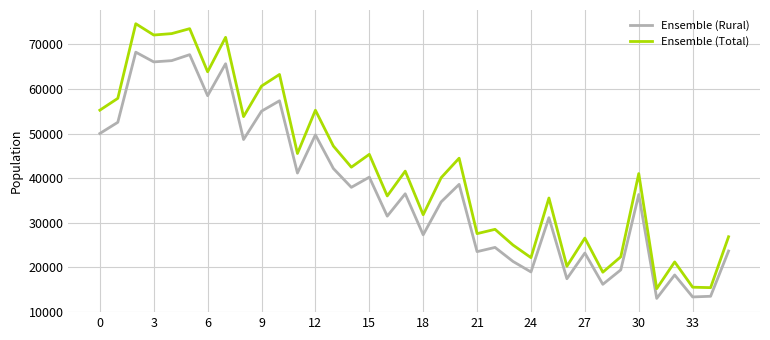

Which series has the widest spread of values?

Ensemble (Total)